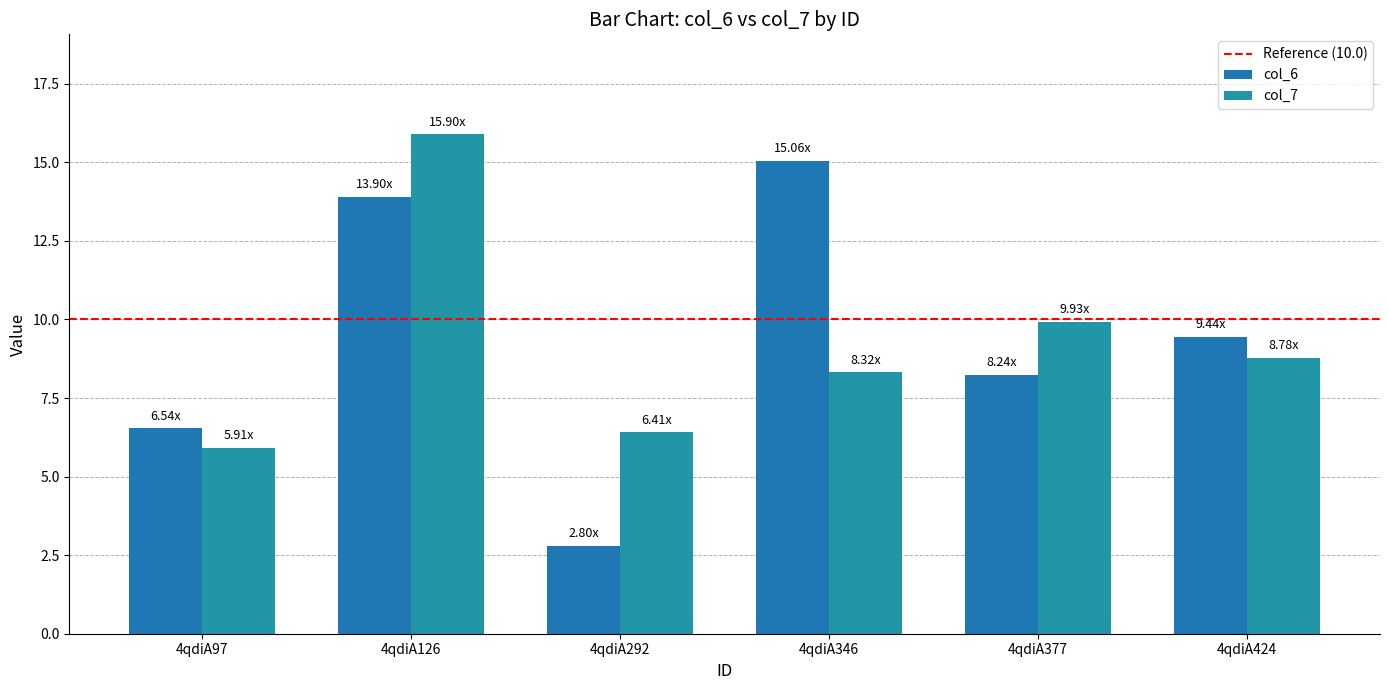

True or false: col_6 has a value of 16.9 at 4qdiA424.

False